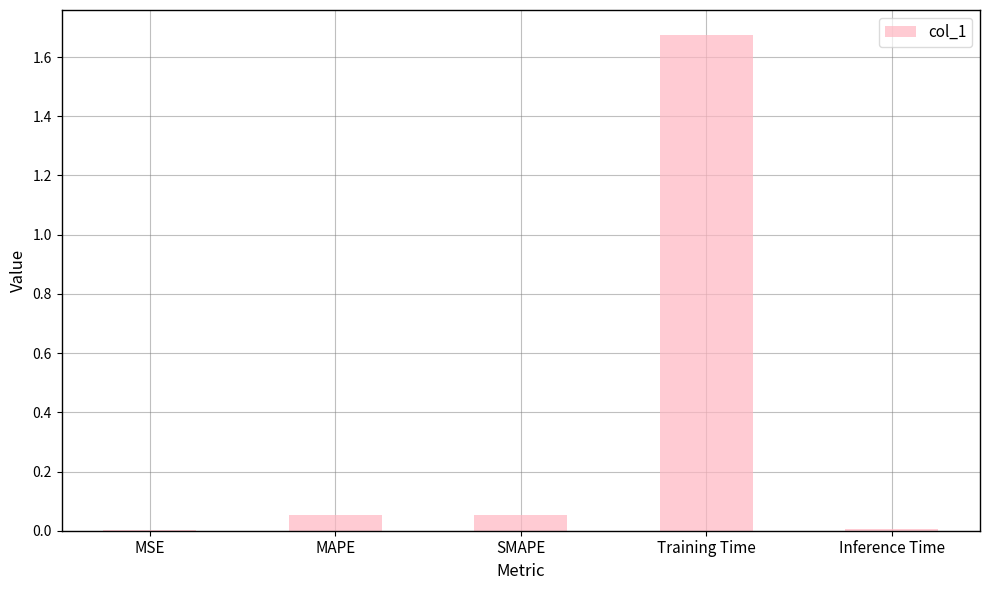

The value at Inference Time is 0.0. True or false?

True